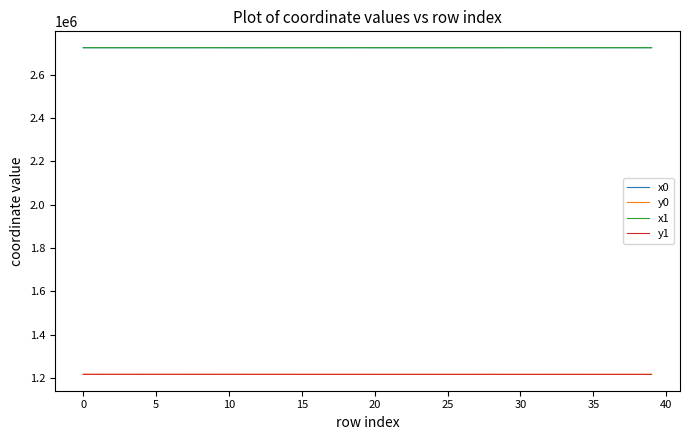

What is the greatest value displayed?

2723993.7